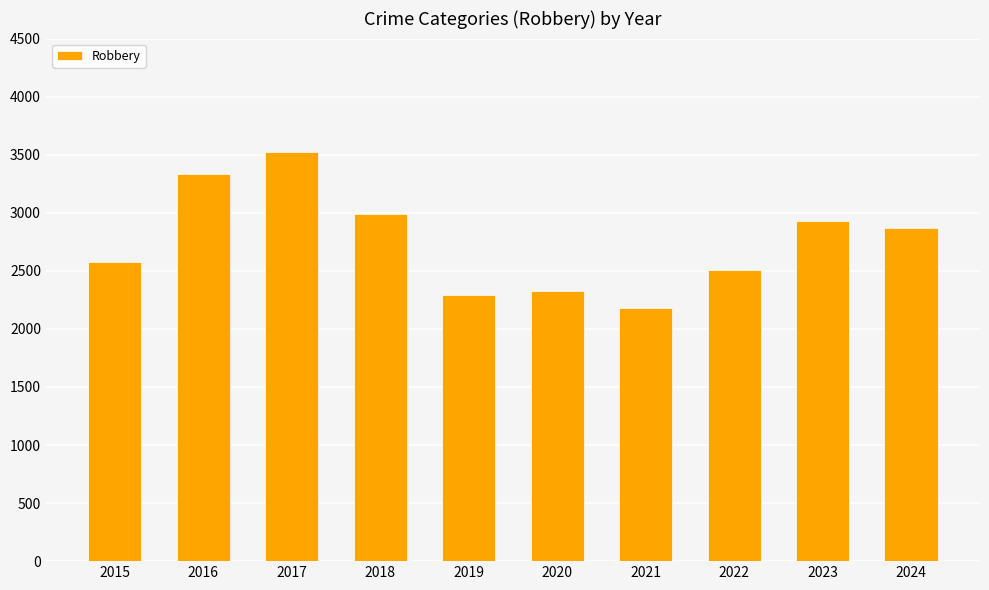

The chart shows a value of 3212 at 2020. True or false?

False